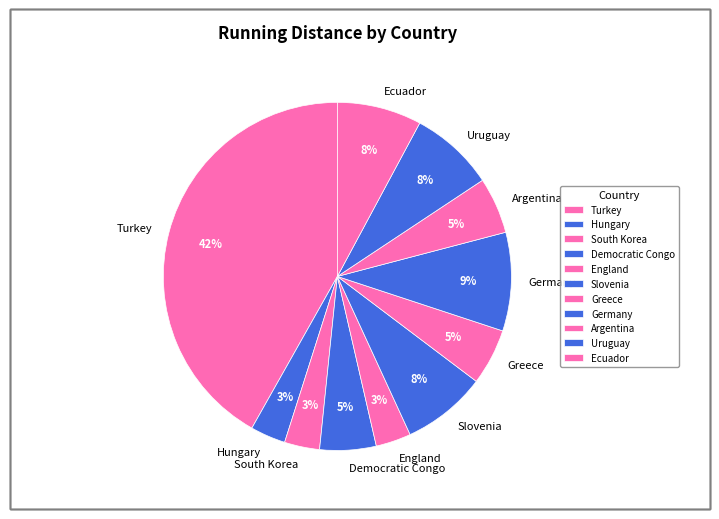

Is Greece the majority of the pie?

No